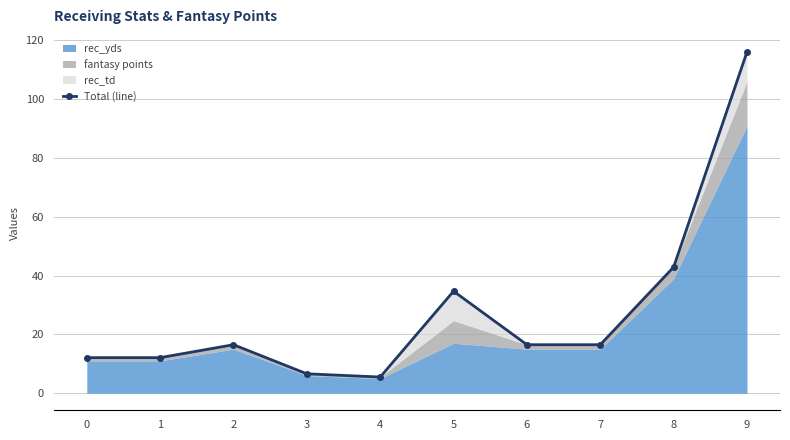

What is the change in value from 3 to 6?

+9.9